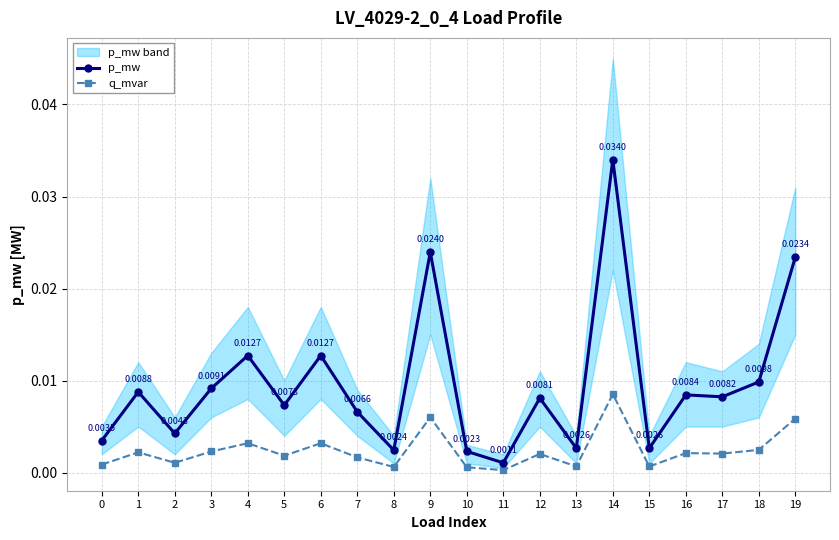

At which category does the chart reach its peak across all series?

14